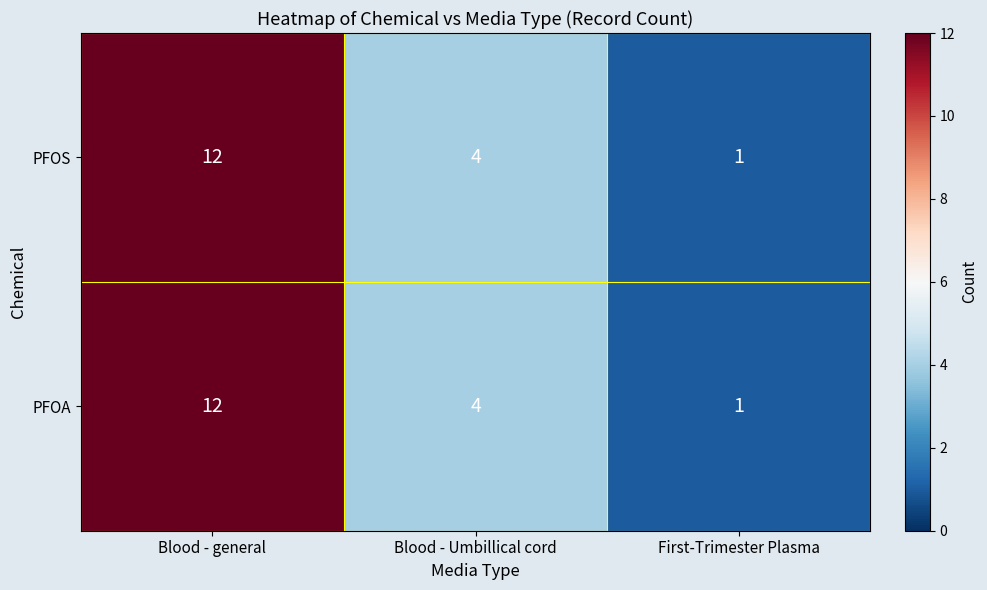

List the labels in order of PFOS value, smallest first.

First-Trimester Plasma, Blood - Umbillical cord, Blood - general